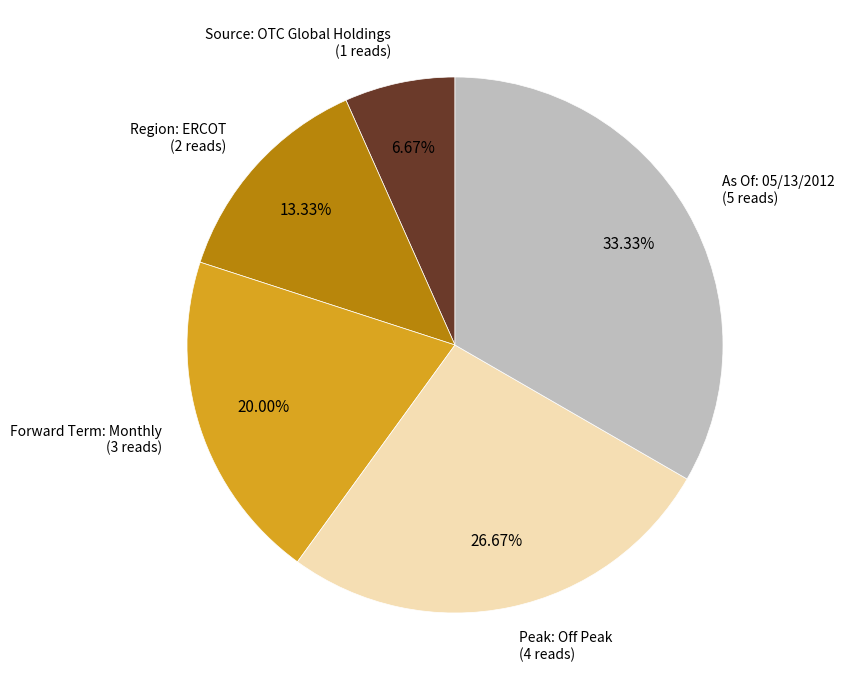

Is there any slice that represents more than half of the pie?

No